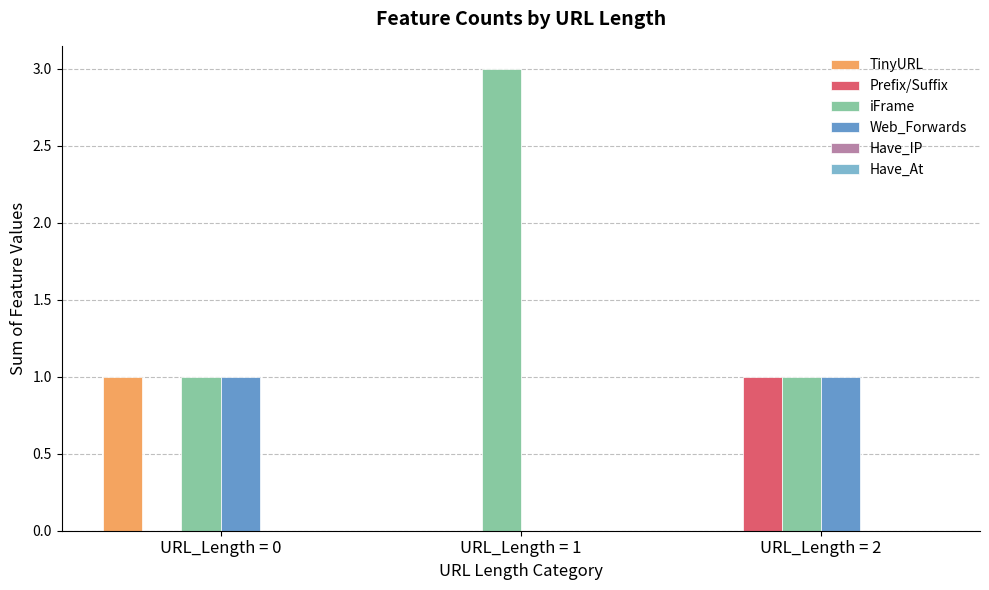

What is the sum of the iFrame values at URL_Length = 2 and URL_Length = 1?

4